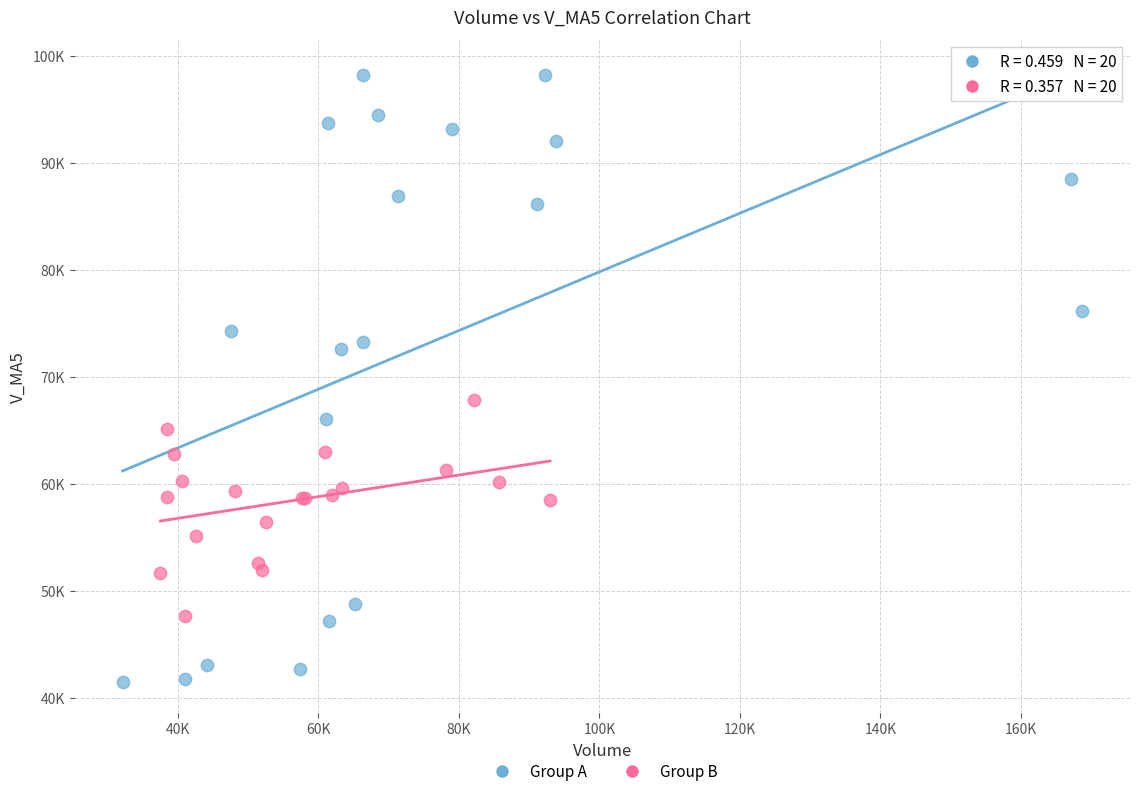

What are all the series names shown in the legend?

Group A, Group B